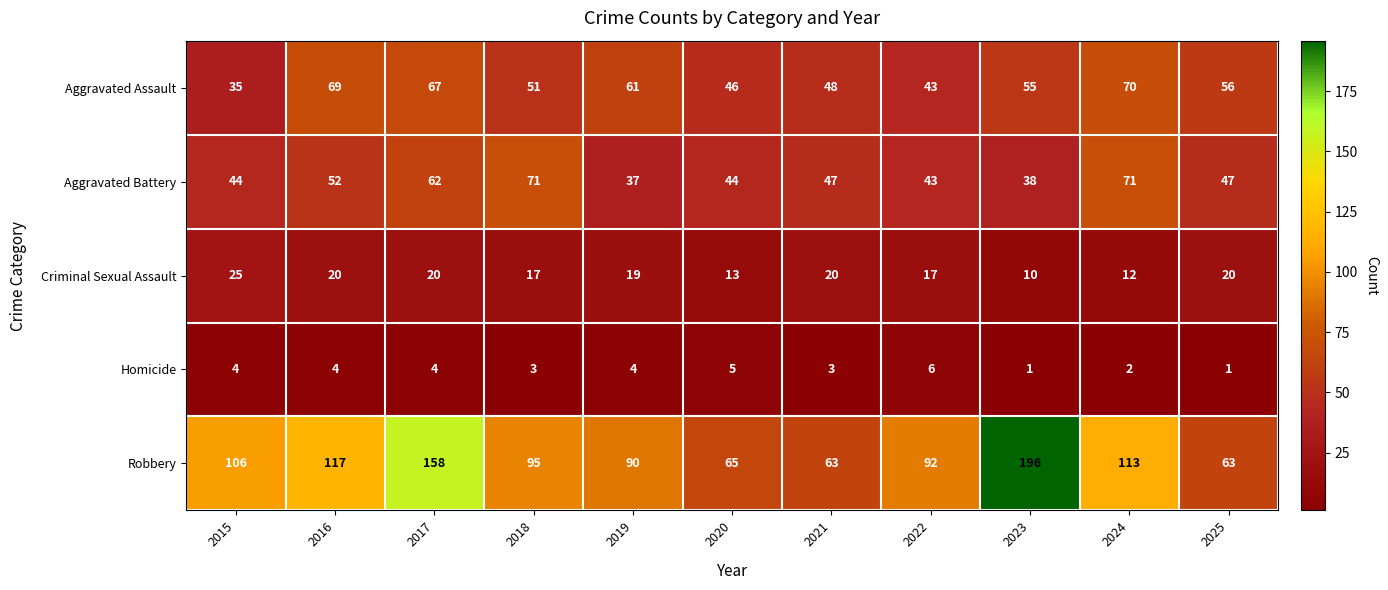

Is it true that Robbery equals 92 at 2022?

True